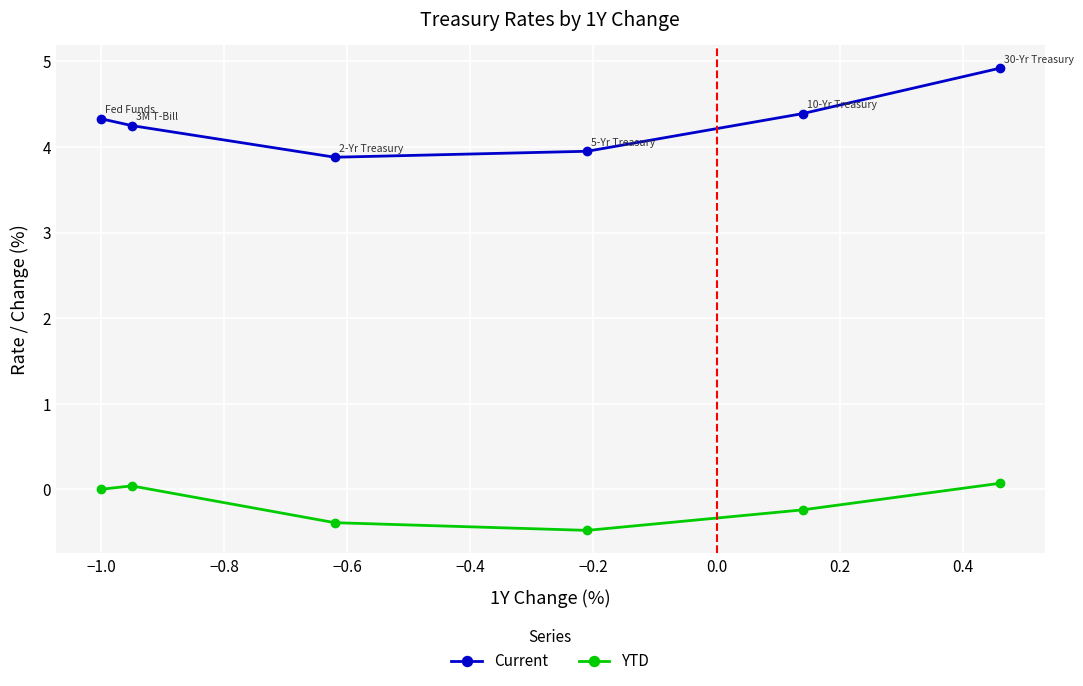

What is the value of the YTD point at the 4th from the left?

-0.5